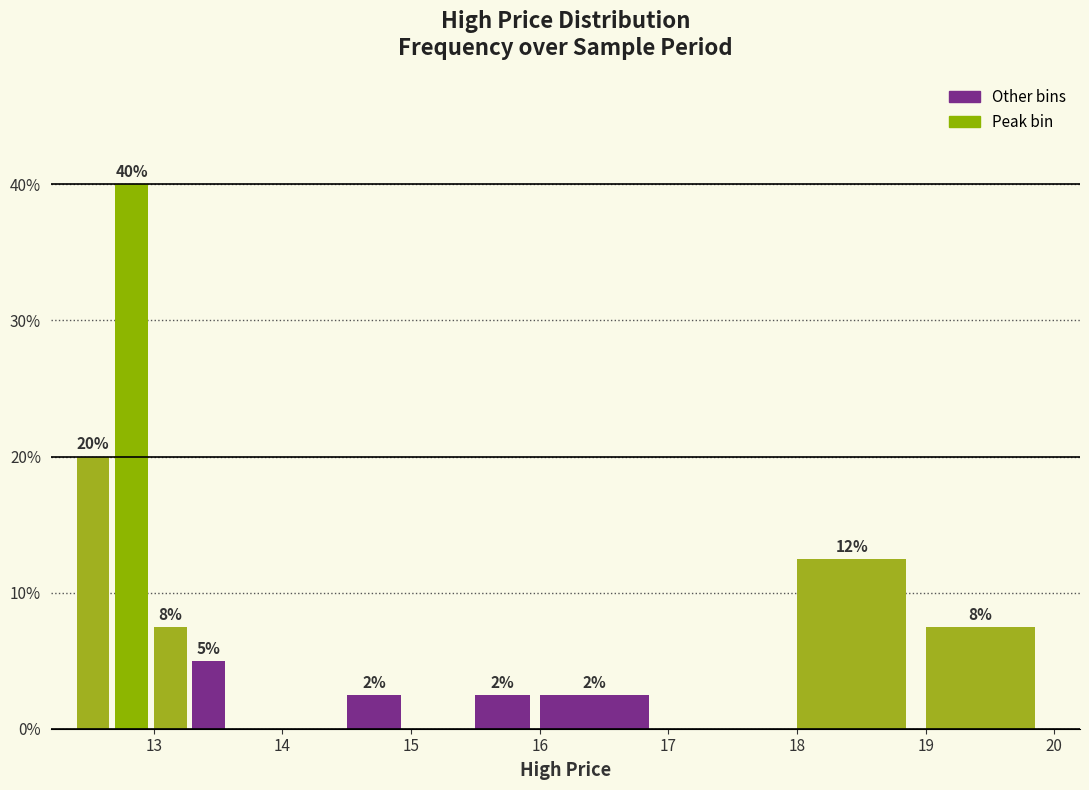

Read against the x-axis, roughly where is the centre of the tallest bar?

12.8